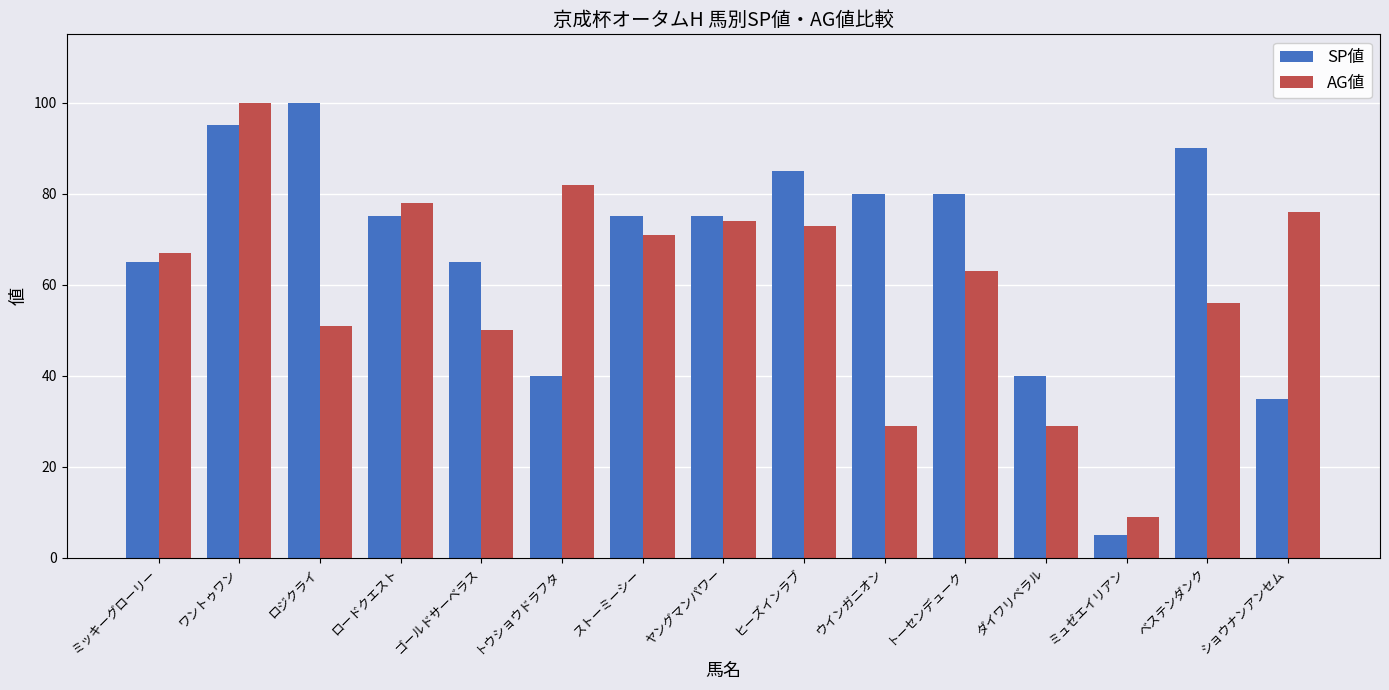

What is the difference between the highest and lowest values at ベステンダンク?

34